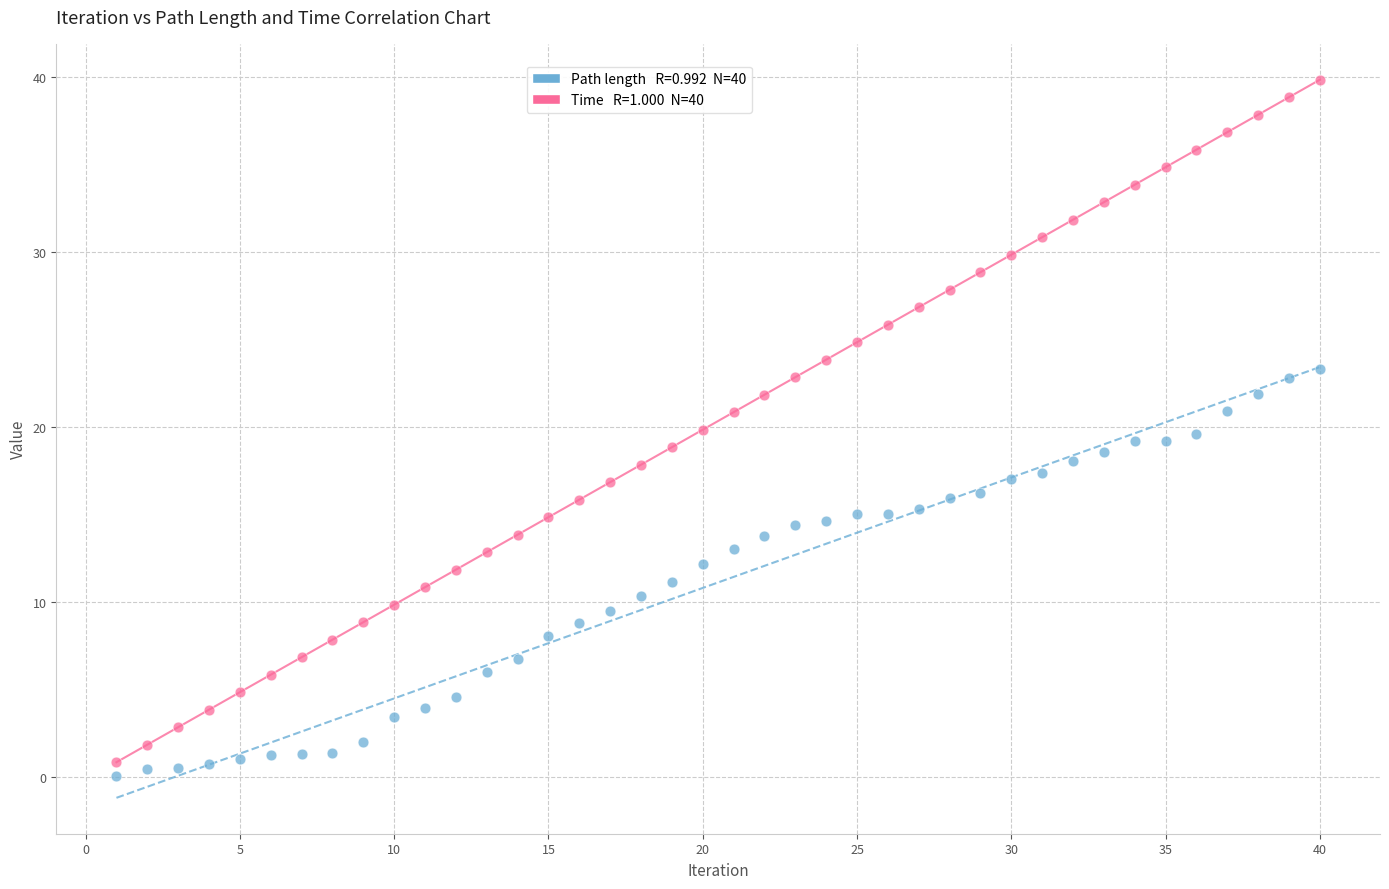

Across all data points, what is the range of Y values (max minus min)?

39.8